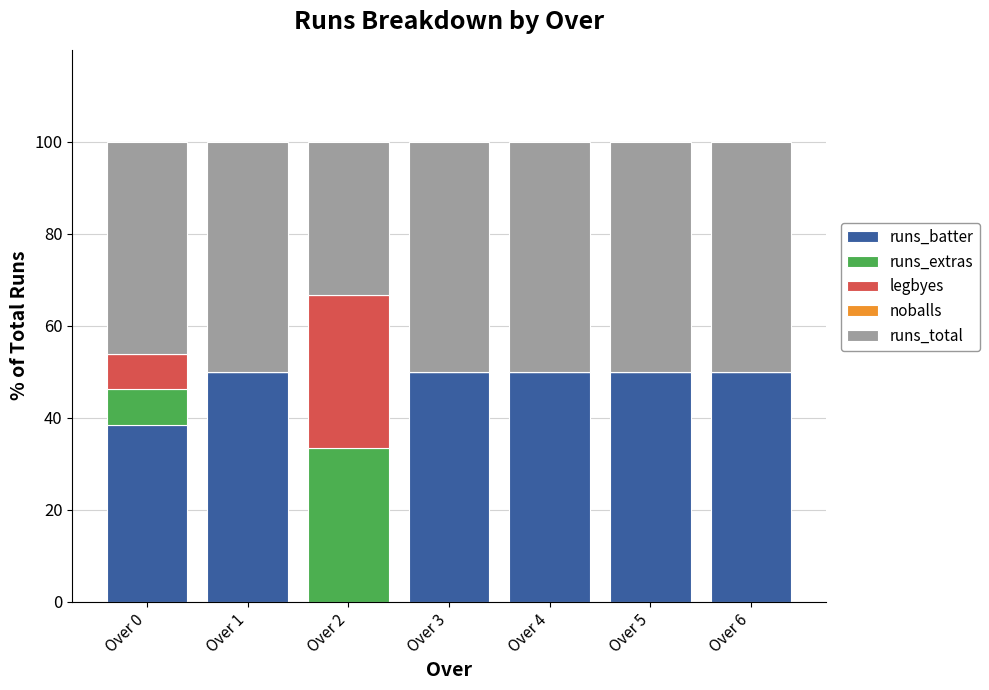

At which label is runs_batter closest to 25?

Over 0